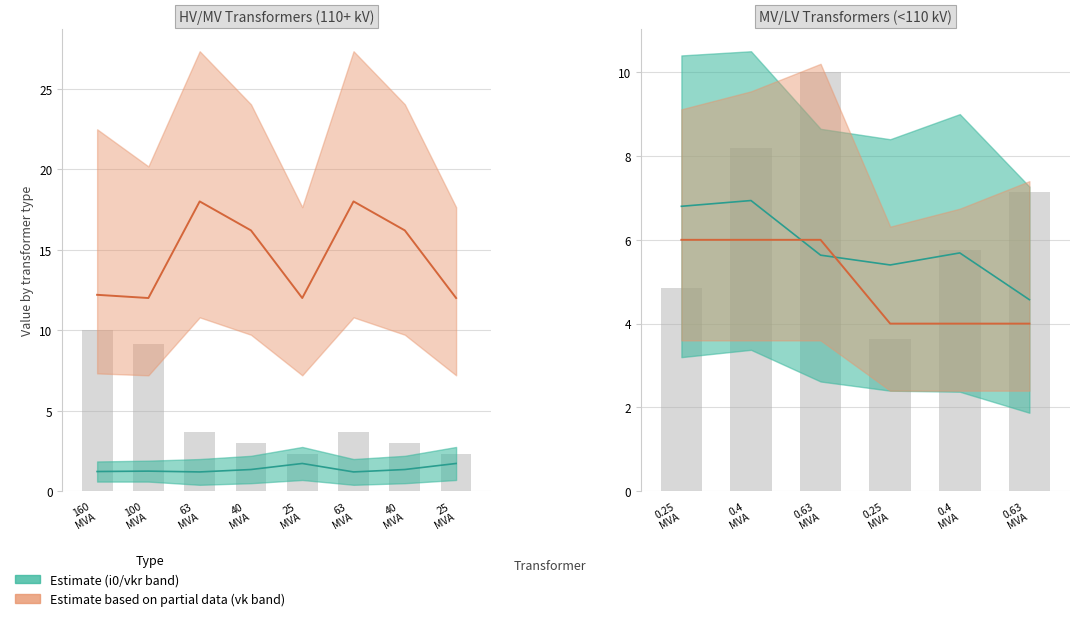

What is the label of the 2nd bar from the left?

0.4 MVA